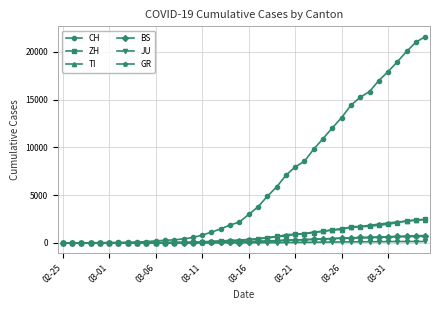

Which series has the widest spread of values?

CH